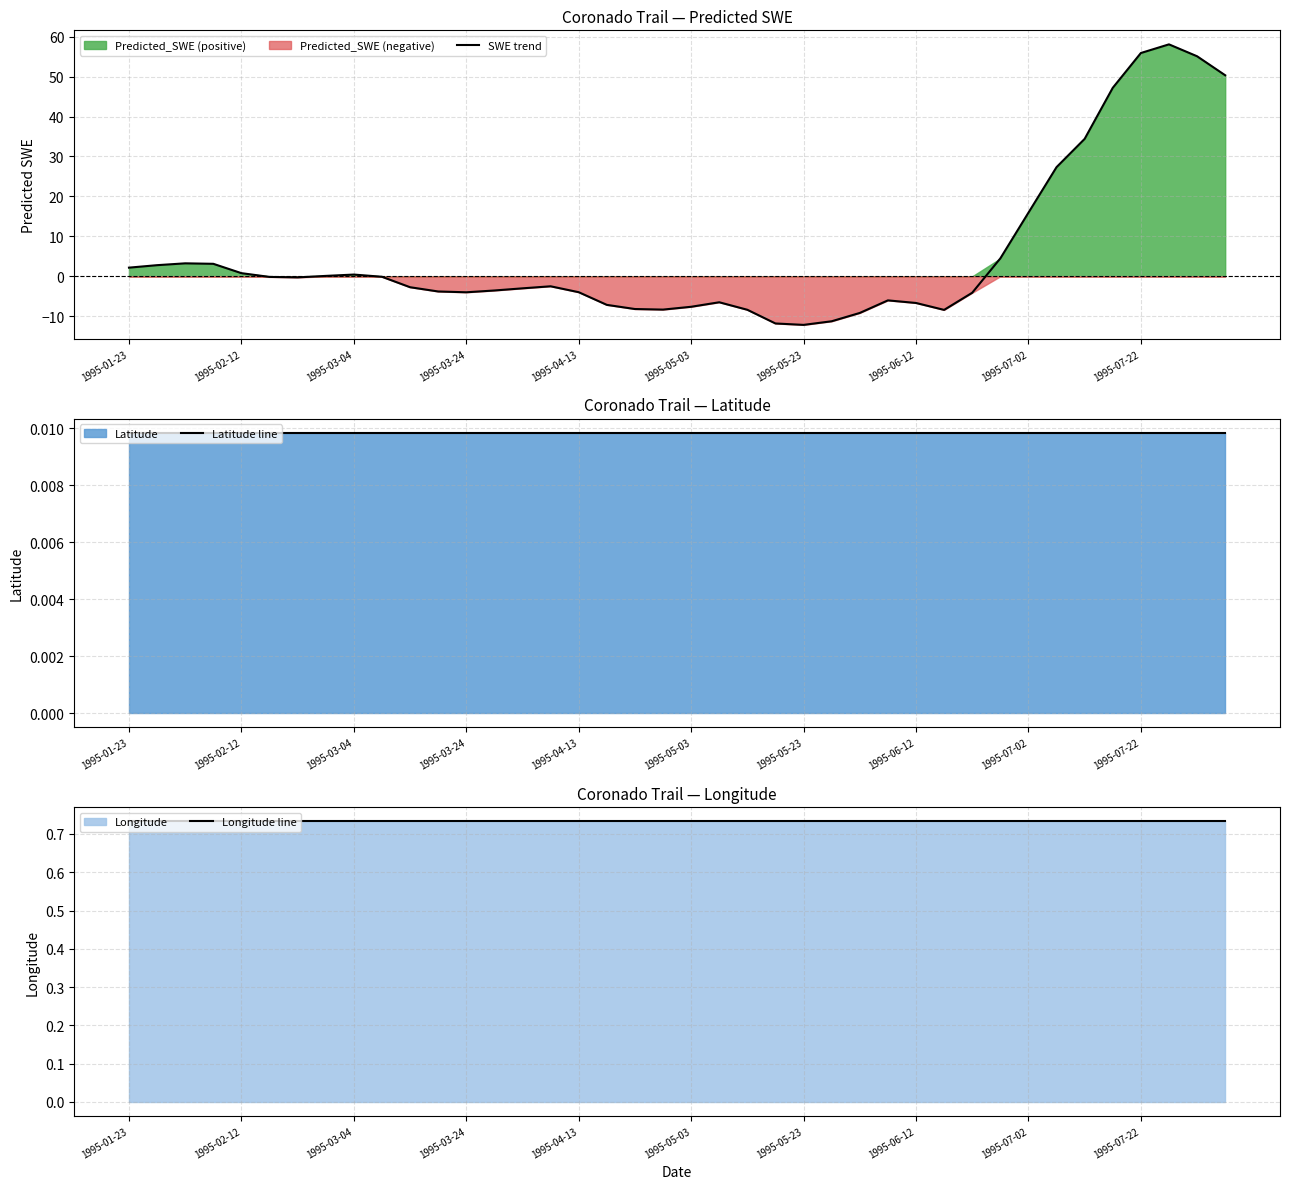

Is it true that SWE trend equals 55.9 at 1995-07-22?

True